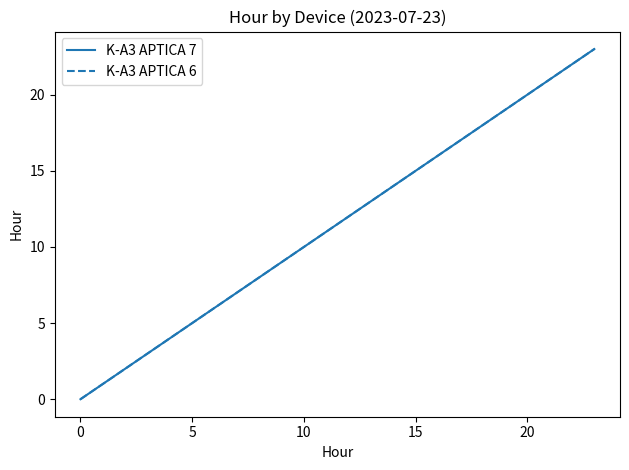

Where is K-A3 APTICA 6 nearest to the value 11?

11